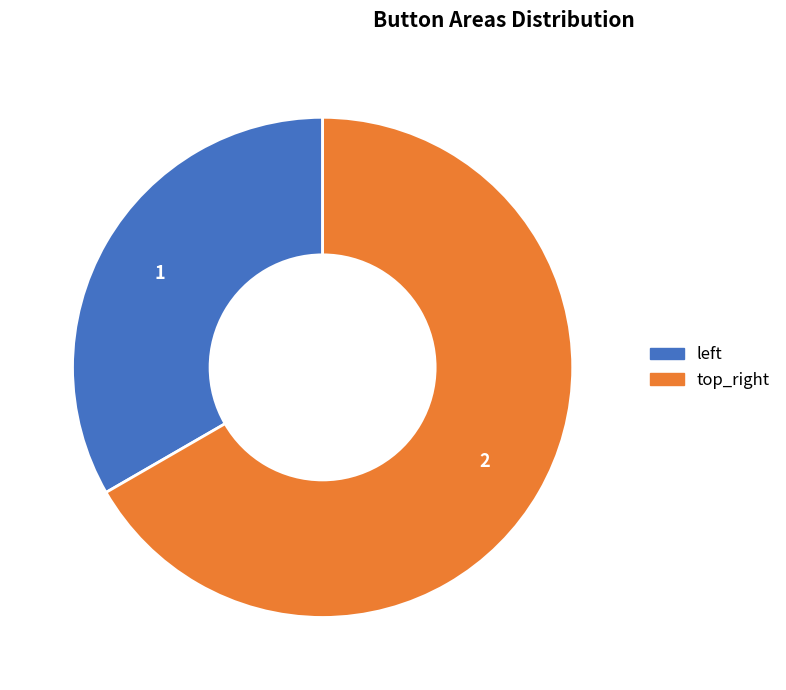

Which slice represents more than half of the pie?

top_right